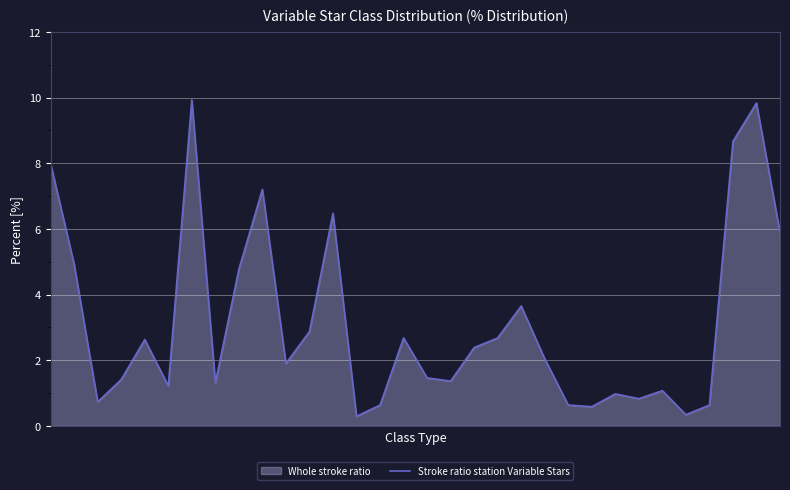

How many lines are shown in the chart?

1